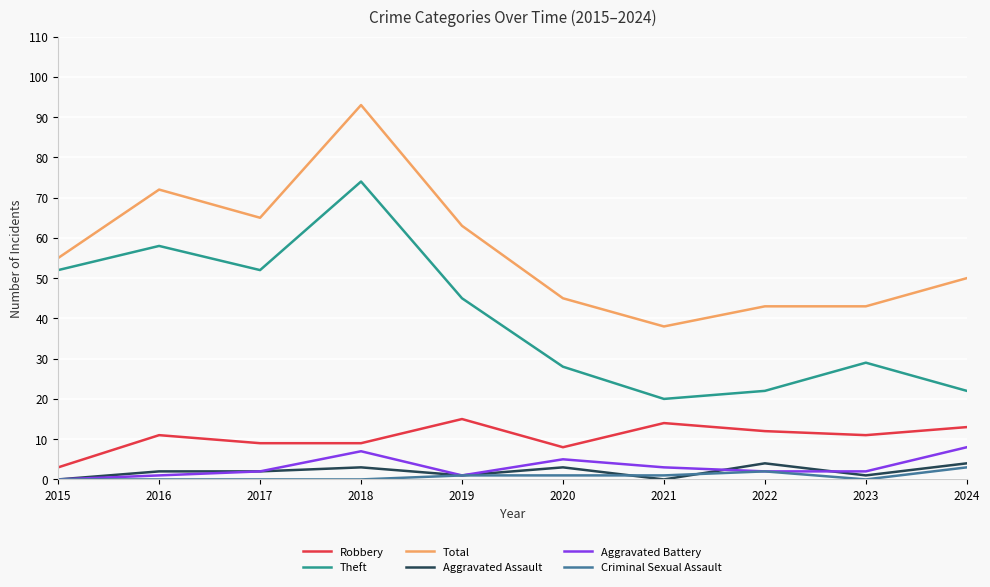

Where is Theft nearest to the value 47?

2019